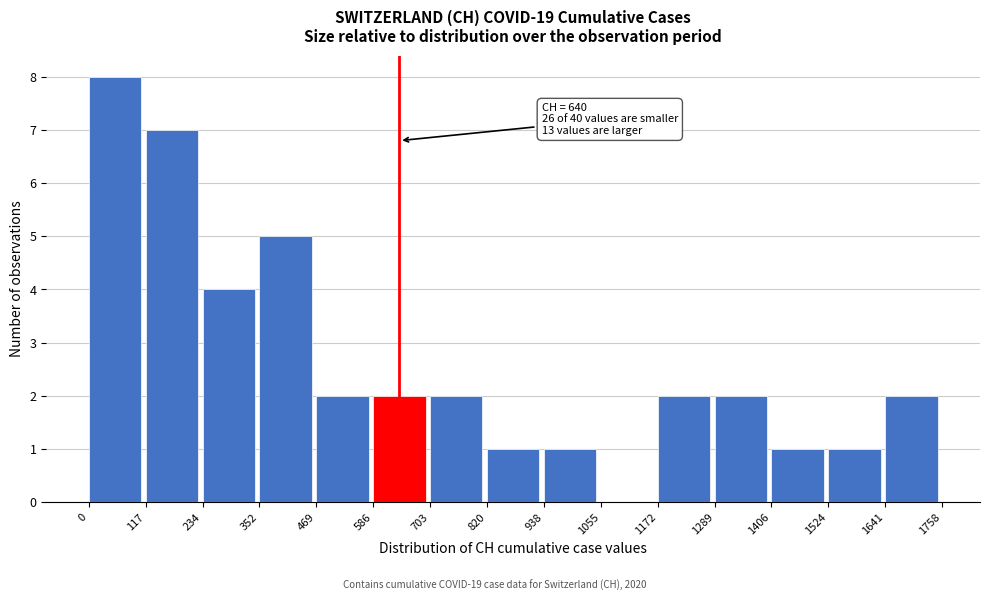

Over which range of the x-axis is the bar tallest?

0 to 117